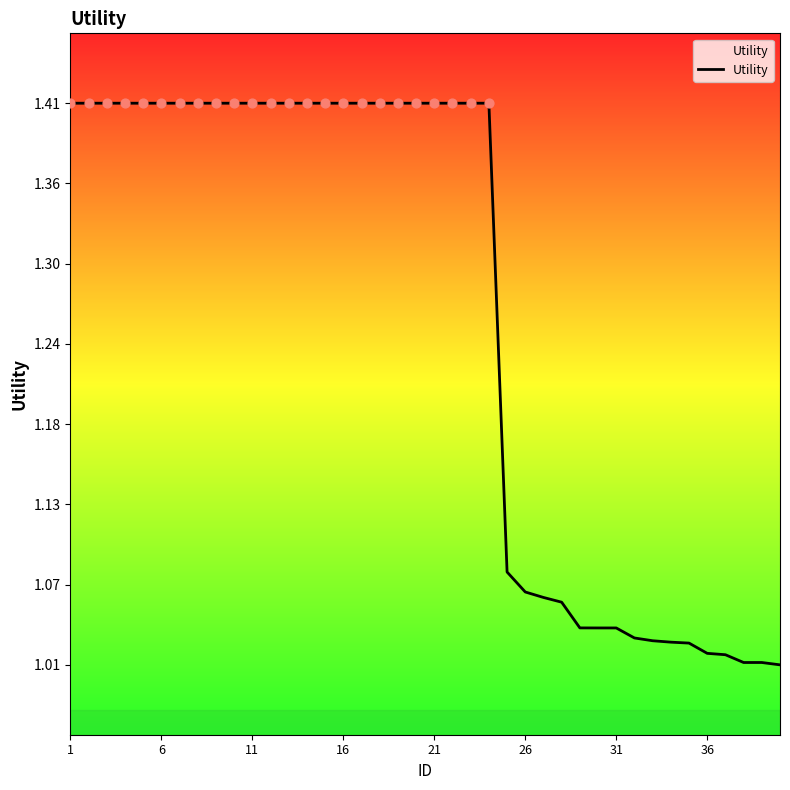

What is the difference between the maximum and minimum values?

0.4